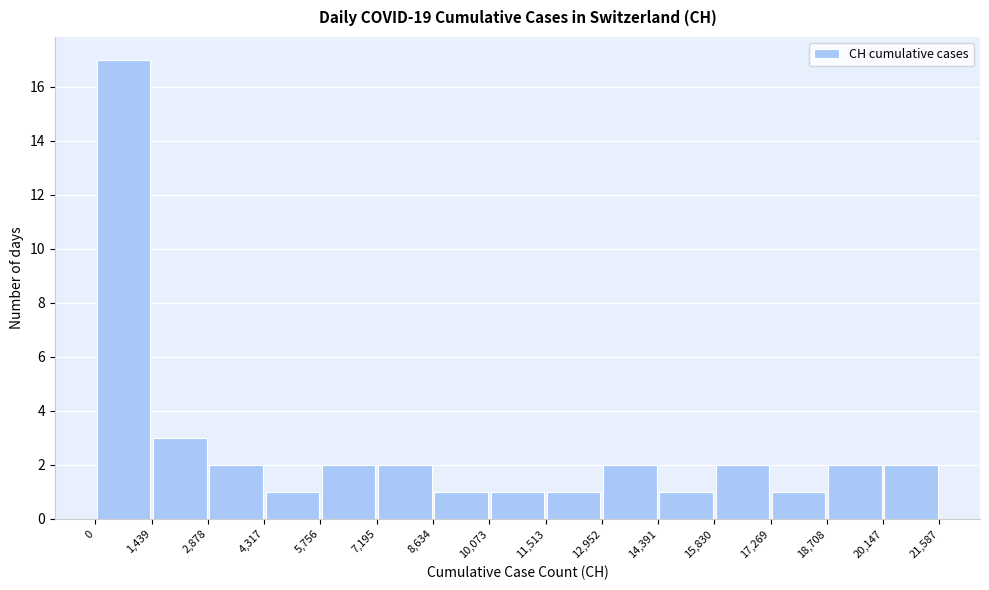

Reading left to right, list every bar in this chart as the range it spans on the x-axis followed by its height. The values are not printed on the chart, so give them approximately, as read against the axis.

0 to 1,439: 17
1,439 to 2,878: 3
2,878 to 4,317: 2
4,317 to 5,756: 1
5,756 to 7,195: 2
7,195 to 8,634: 2
8,634 to 10,073: 1
10,073 to 11,513: 1
11,513 to 12,952: 1
12,952 to 14,391: 2
14,391 to 15,830: 1
15,830 to 17,269: 2
17,269 to 18,708: 1
18,708 to 20,147: 2
20,147 to 21,587: 2